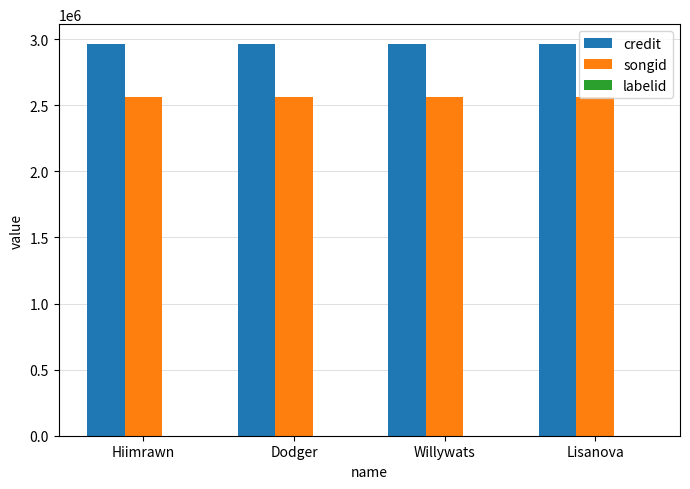

Is it true that songid equals 2562873 at Willywats?

True